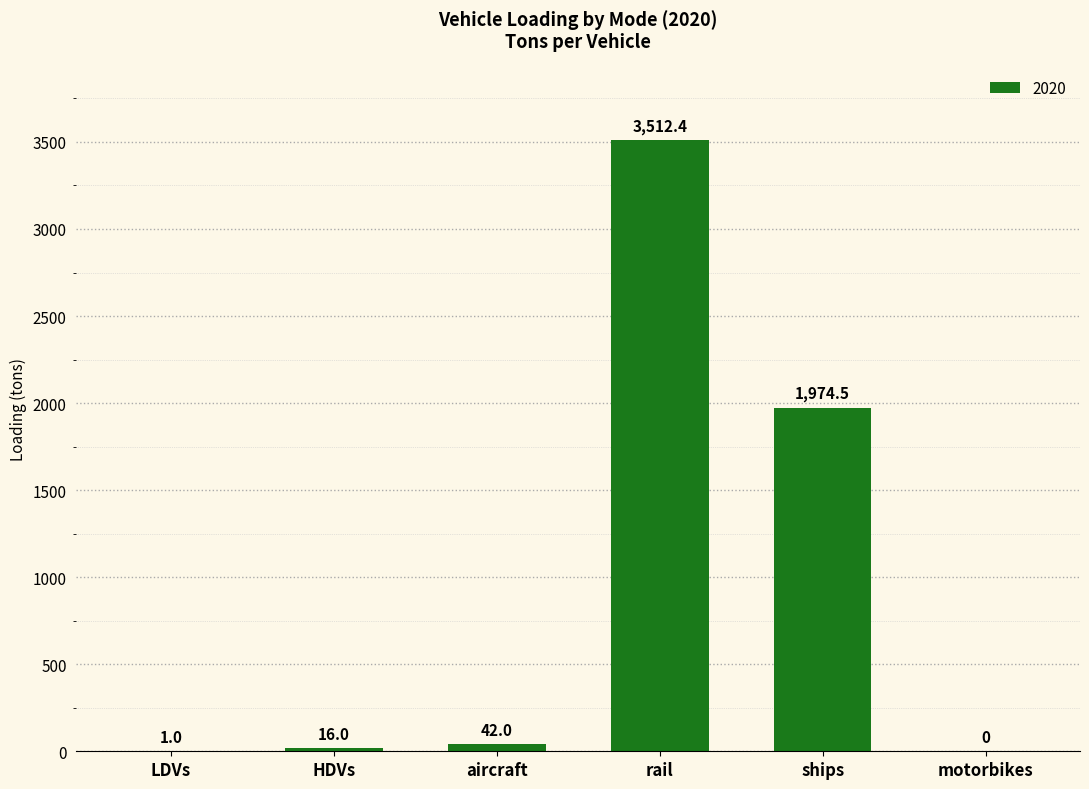

What value does the data have at ships?

1974.5